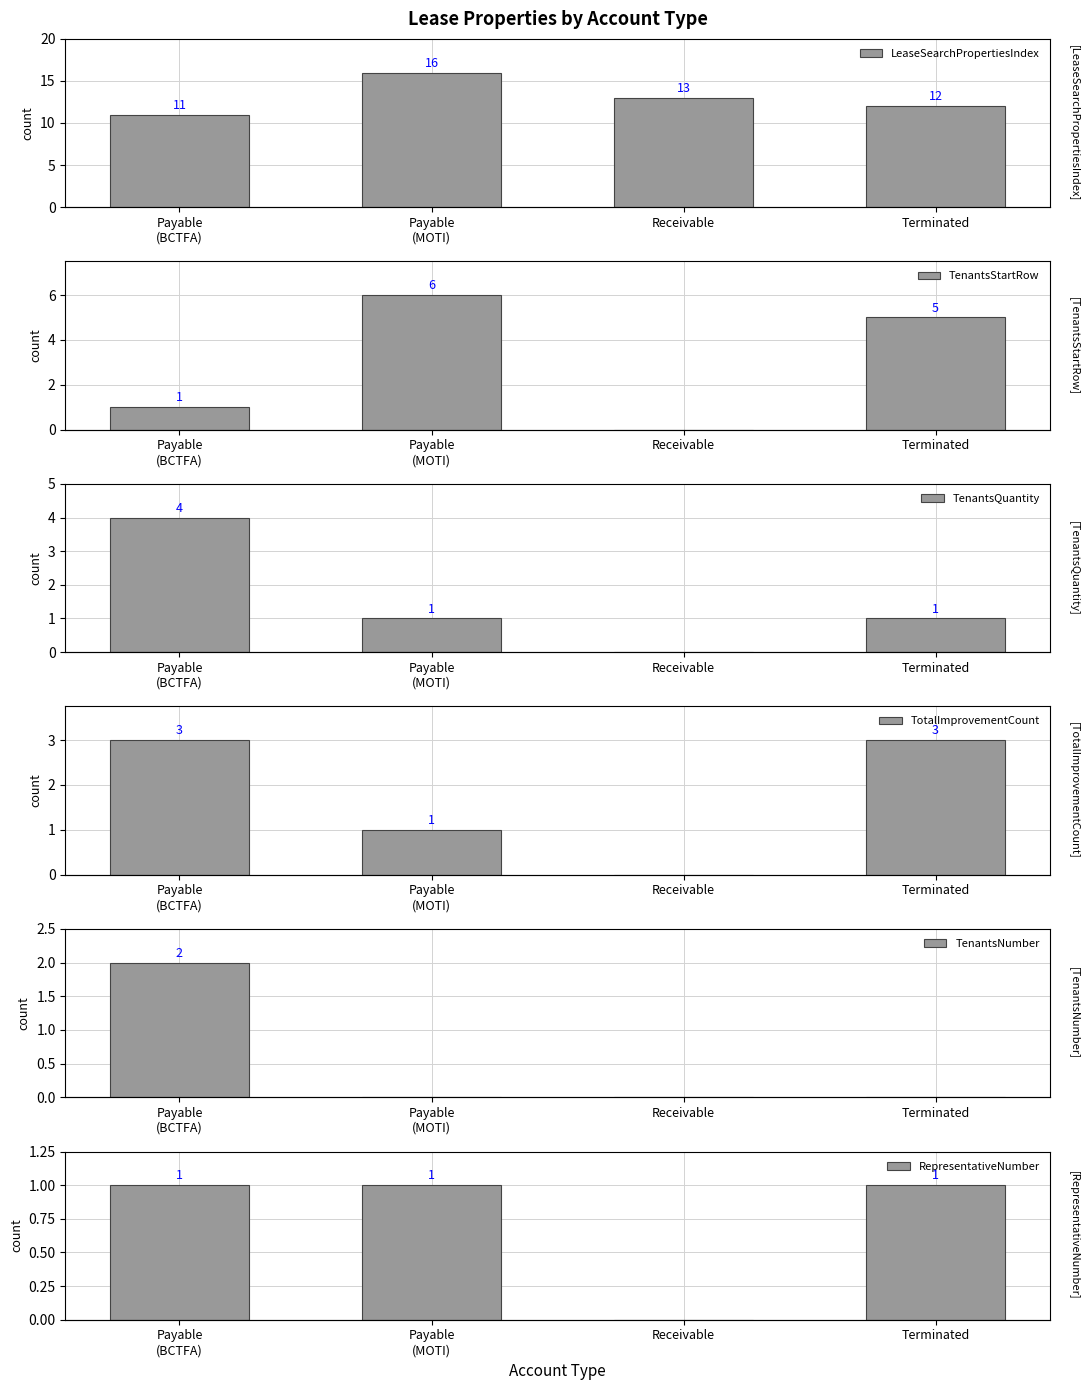

Reading left to right, extract all data points from this chart.

LeaseSearchPropertiesIndex: 11	16	13	12
TenantsStartRow: 1	6	0	5
TenantsQuantity: 4	1	0	1
TotalImprovementCount: 3	1	0	3
TenantsNumber: 2	0	0	0
RepresentativeNumber: 1	1	0	1